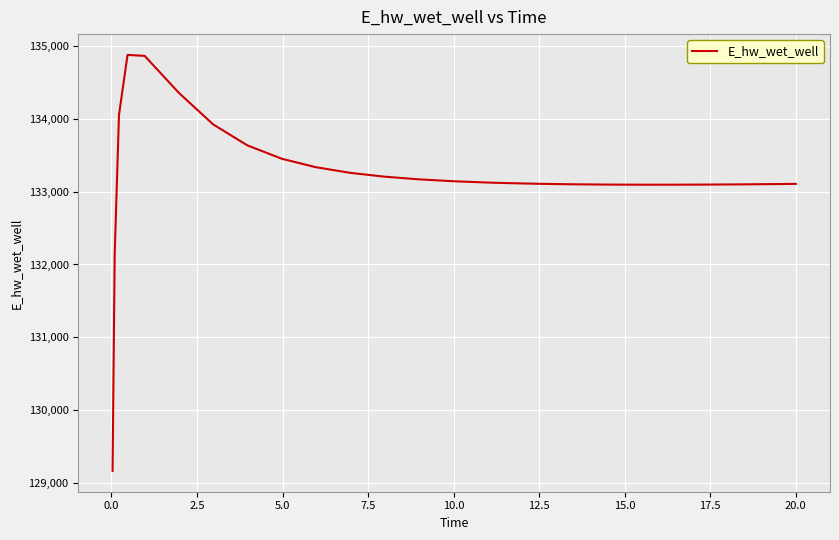

What is the maximum value shown in the chart?

134879.5